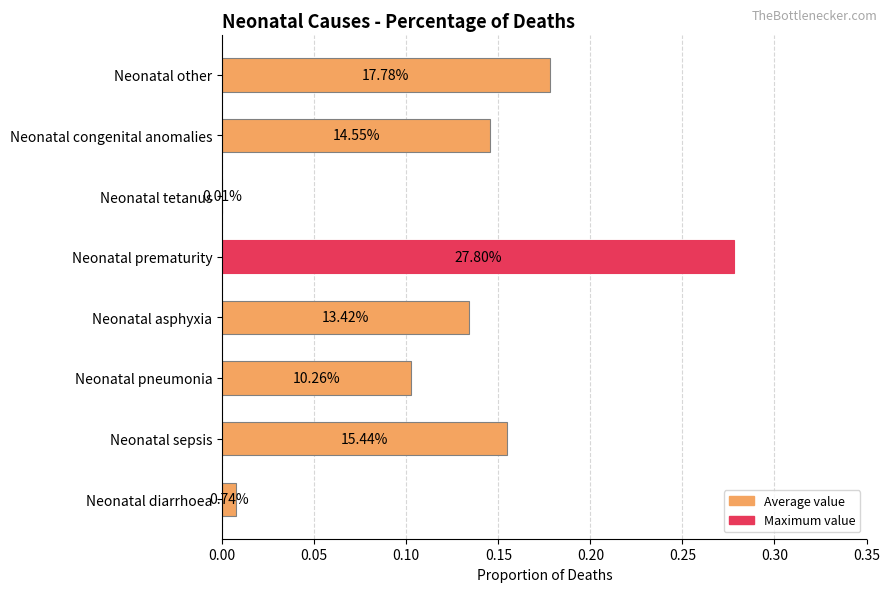

Are the bars horizontal?

Yes